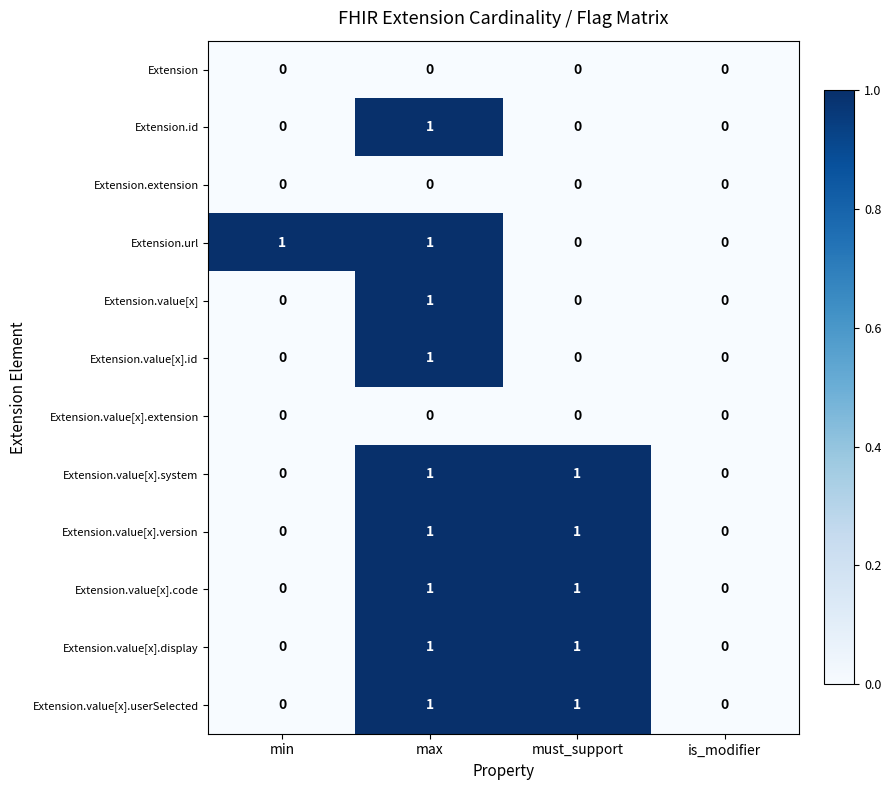

What is the spread (max minus min) of values at max?

1